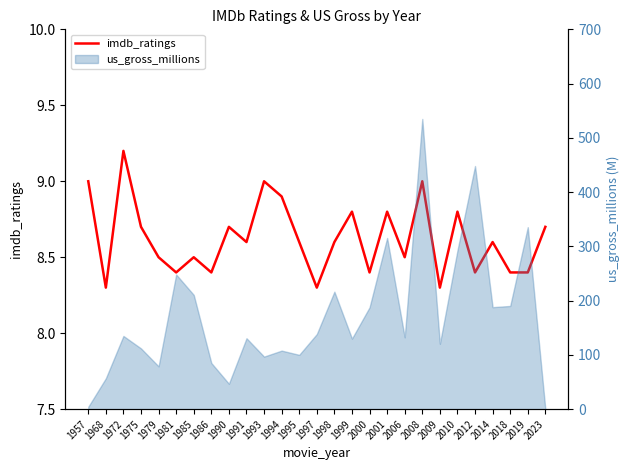

What is the difference between the second highest and minimum values?

0.7